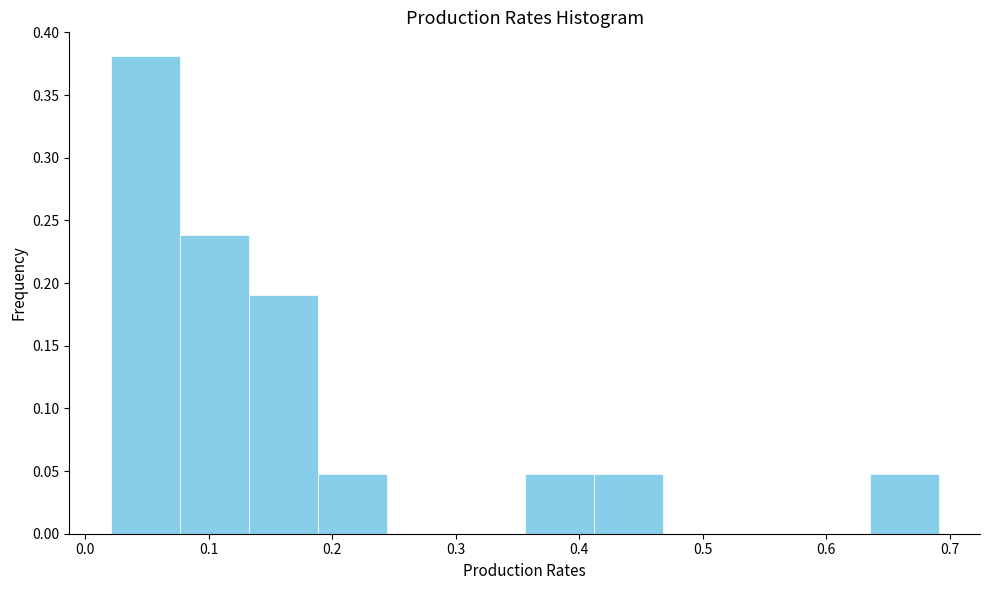

Which range on the x-axis has the tallest bar?

0.02 to 0.08